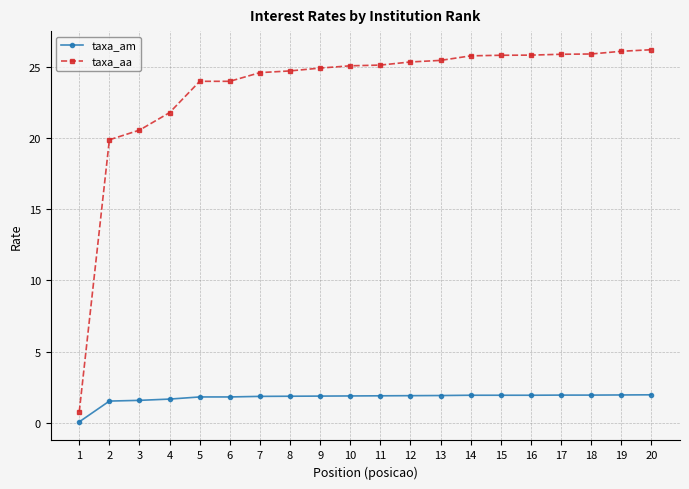

What is the total value across all series at 9?

26.8